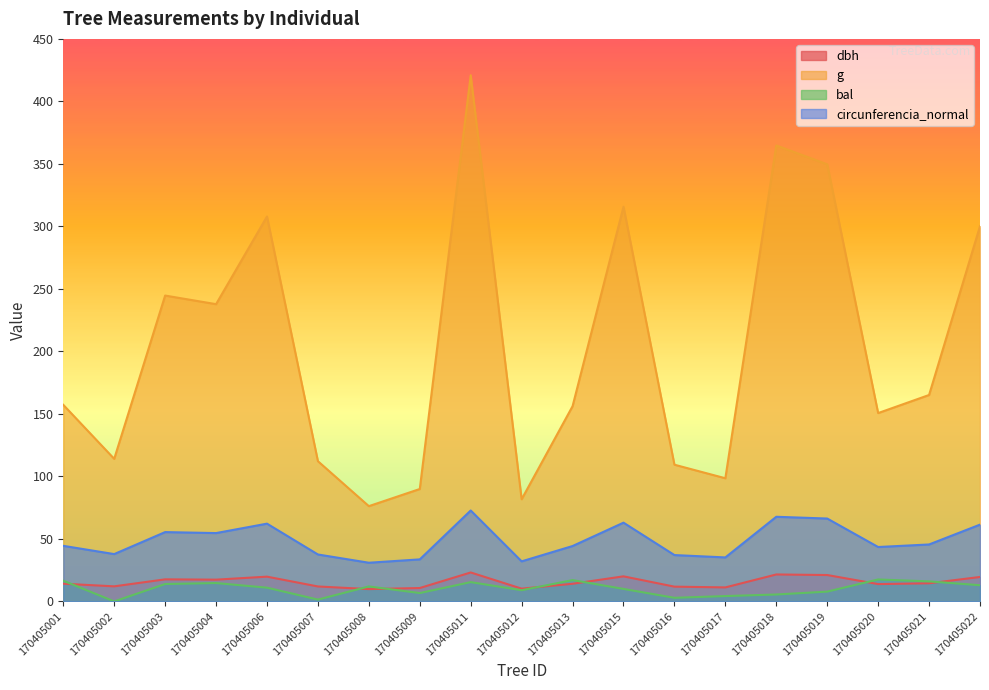

What is the total value across all series at 170405020?

225.6